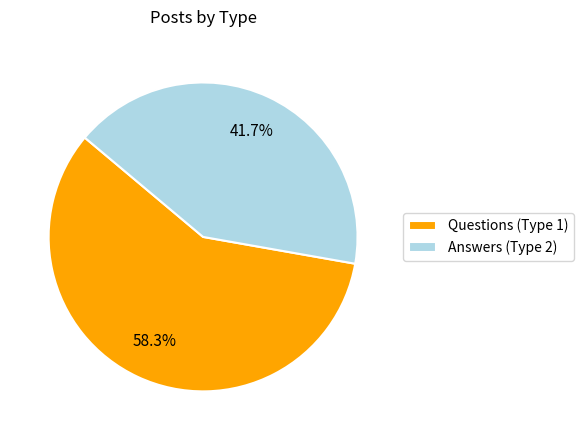

Is Questions (Type 1) the majority of the pie?

Yes